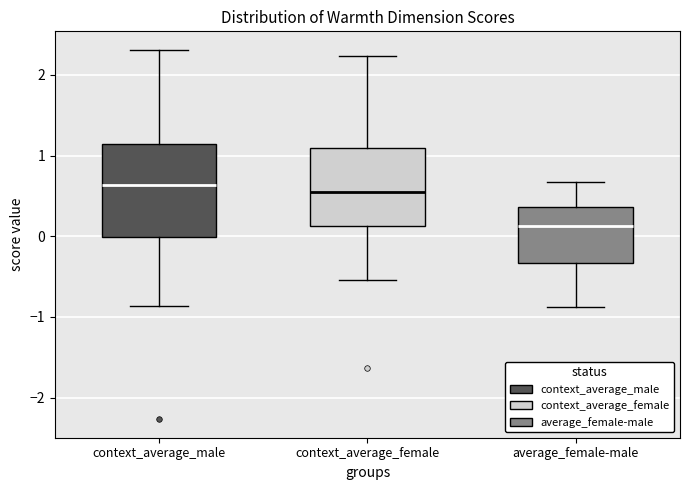

Reading left to right, transcribe this box plot: for each box, give where its median line is, the range the box spans, and where its two whiskers end, as read against the y-axis. The values are not printed on the chart, so give them approximately, as read against the axis.

context_average_male: median 0.6, box 0.0 to 1.1, whiskers -0.9 to 2.3
context_average_female: median 0.6, box 0.1 to 1.1, whiskers -0.5 to 2.2
average_female-male: median 0.1, box -0.3 to 0.4, whiskers -0.9 to 0.7